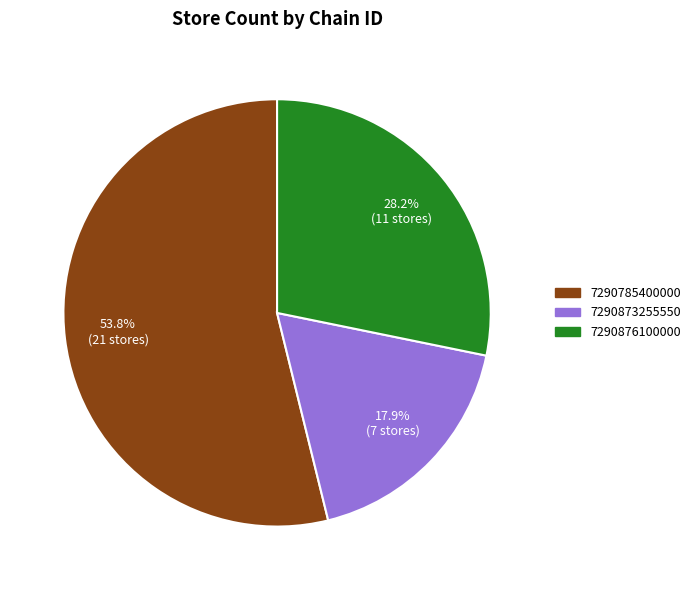

To the nearest percent, what is the difference between the 7290785400000 and 7290876100000 slice percentages?

26%